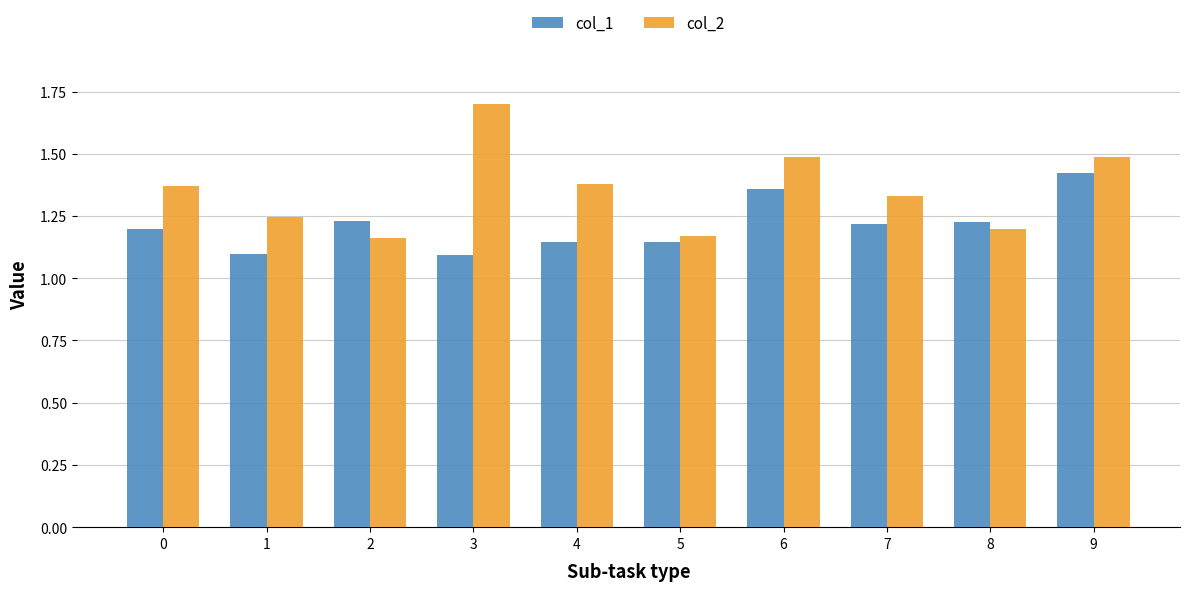

The col_1 series shows 1.1 at 5. True or false?

True